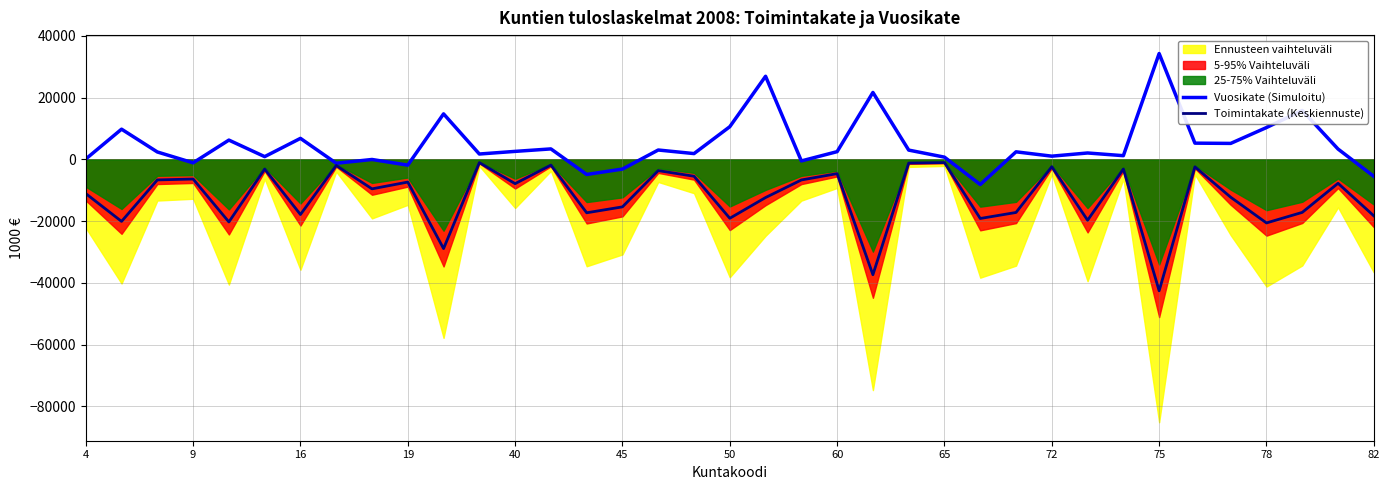

What is the total value across all series at 17?

-3644.1